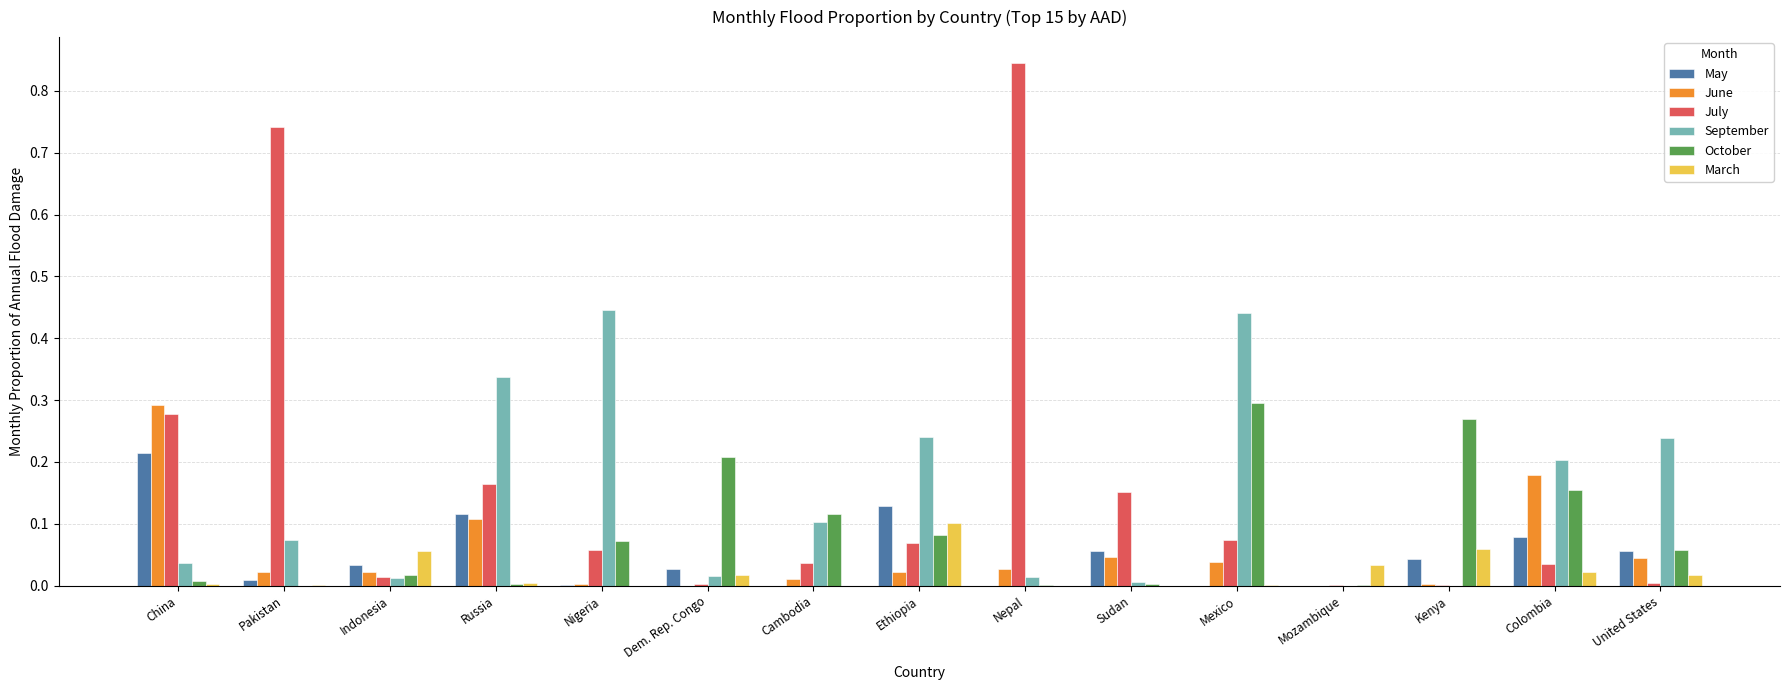

Is it true that September equals 0.0 at China?

True